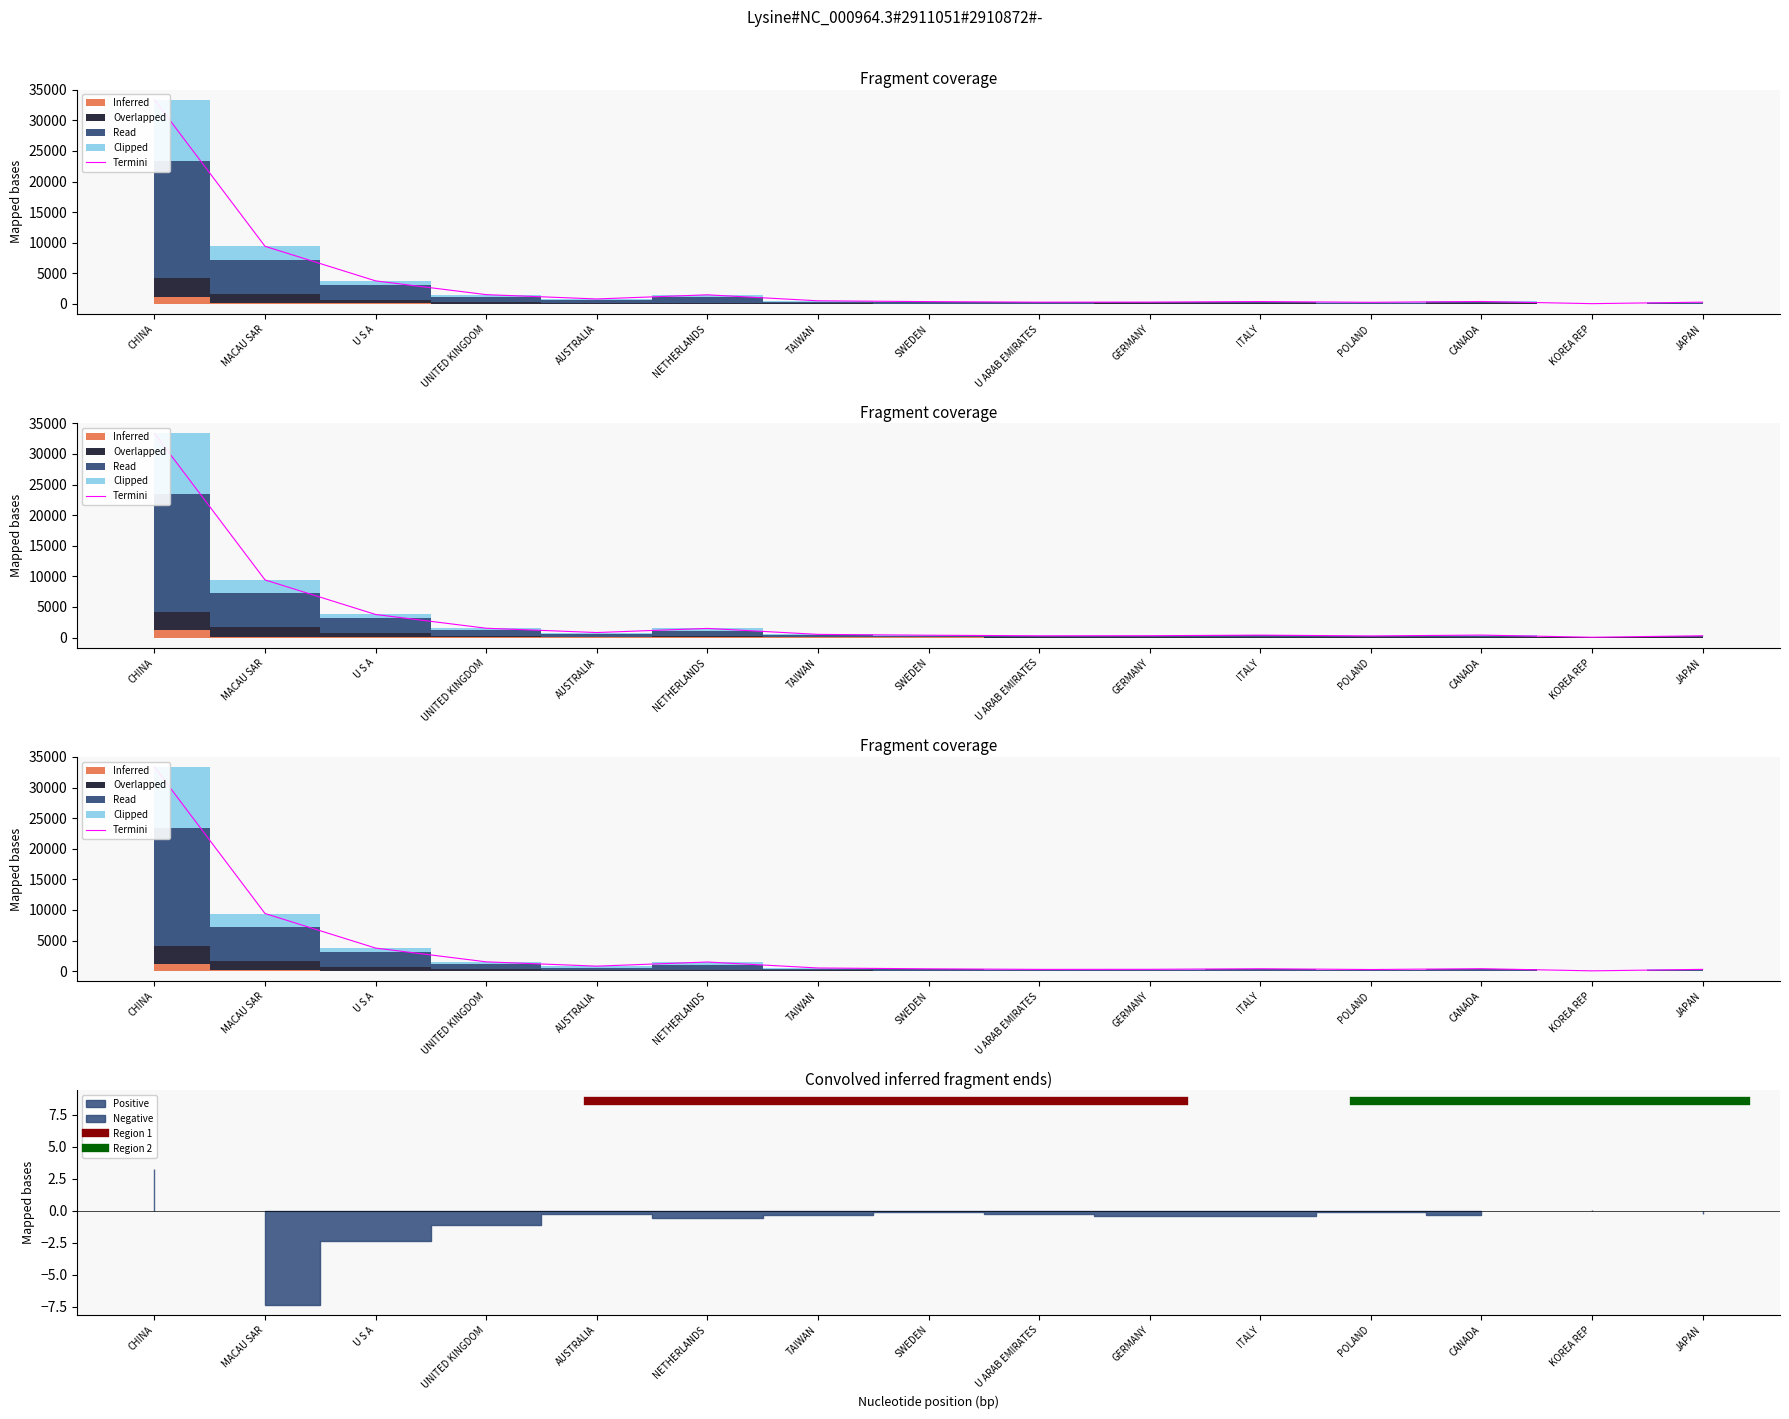

The value of 201712 at UNITED KINGDOM is 1522.1. True or false?

True